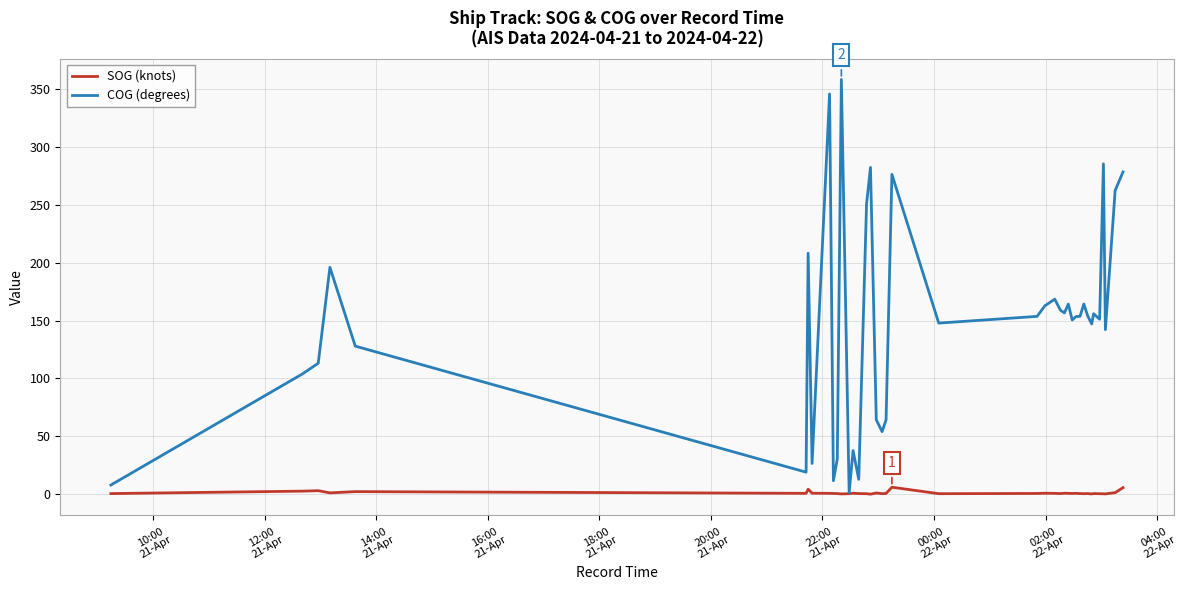

Which series has the widest spread of values?

COG (degrees)